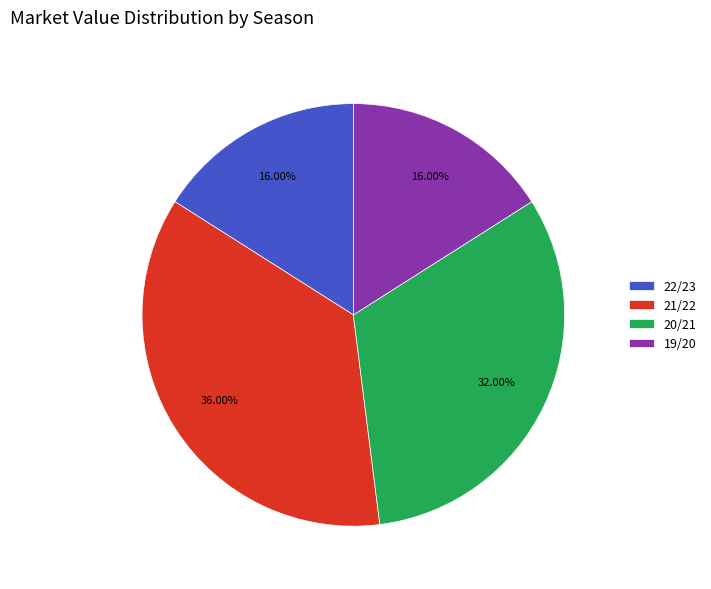

Is there a majority slice in this chart?

No